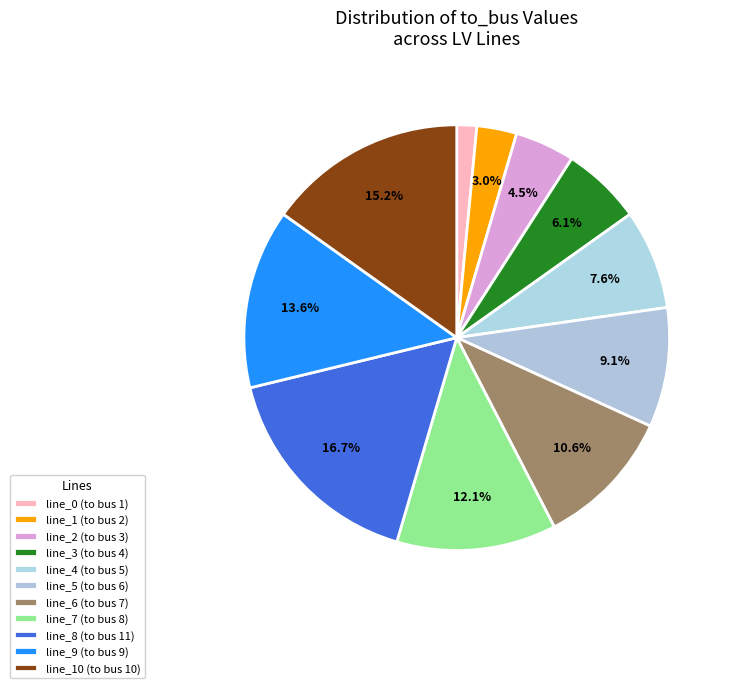

To the nearest percent, what portion does line_7 (to bus 8) represent?

12%